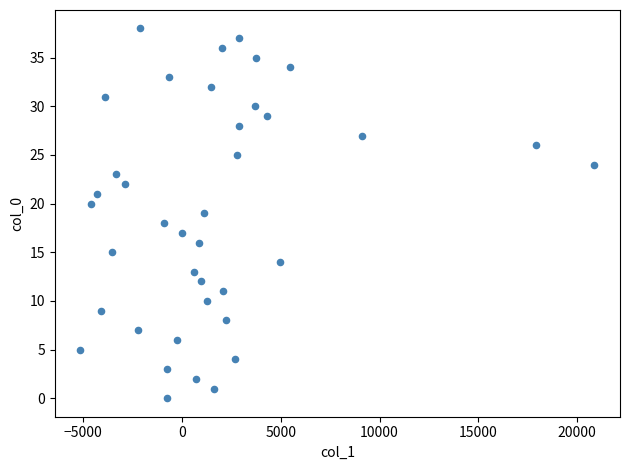

How many data points are displayed?

39